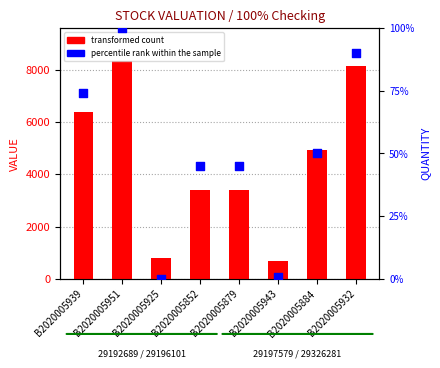

At which category is the sum across all series the highest?

B2020005951